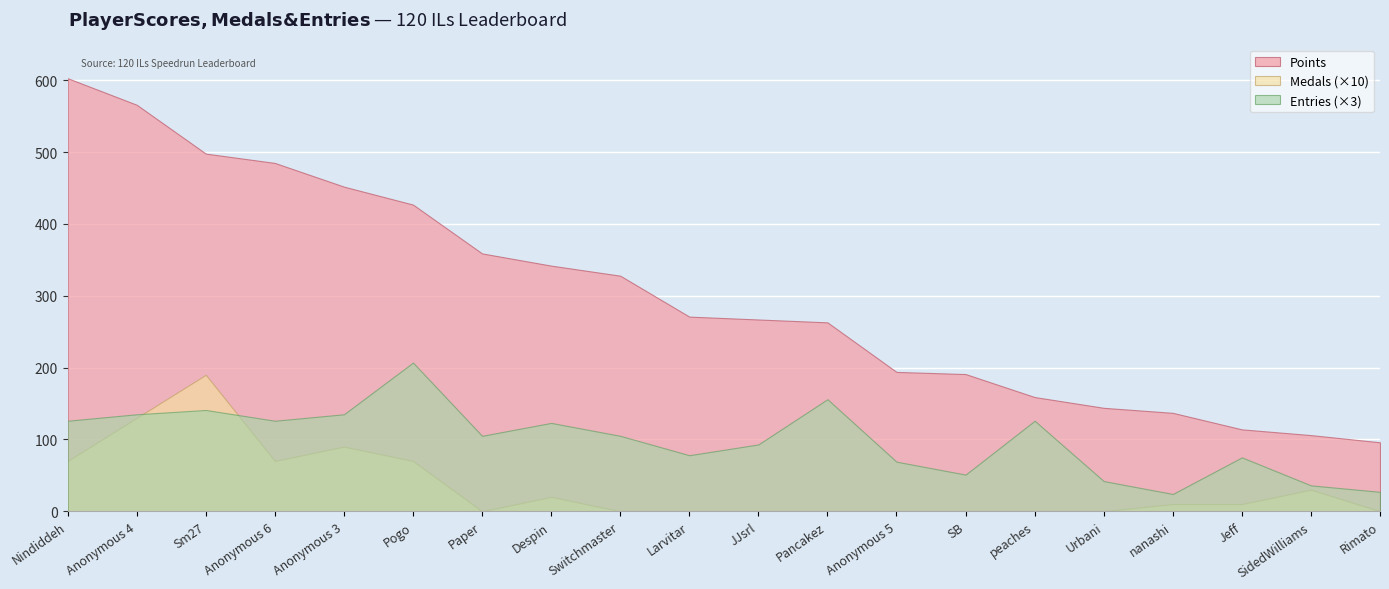

What are all the series names shown in the legend?

Points, Medals (×10), Entries (×3)